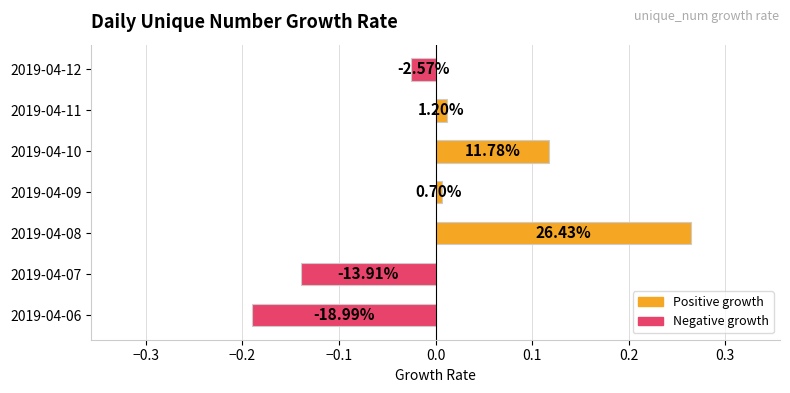

How many bars are there in total?

7